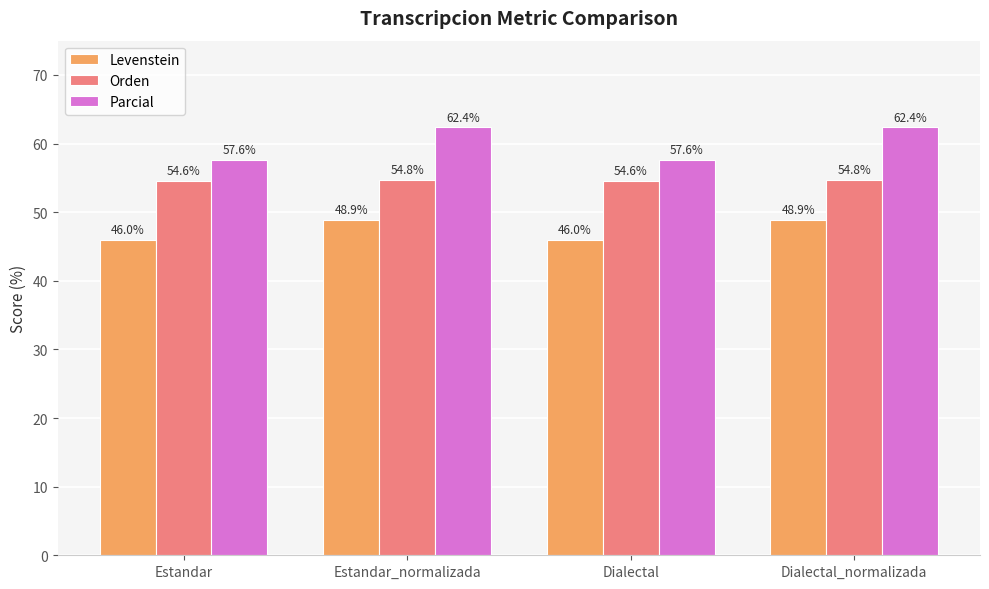

How many bars are there in each group?

3